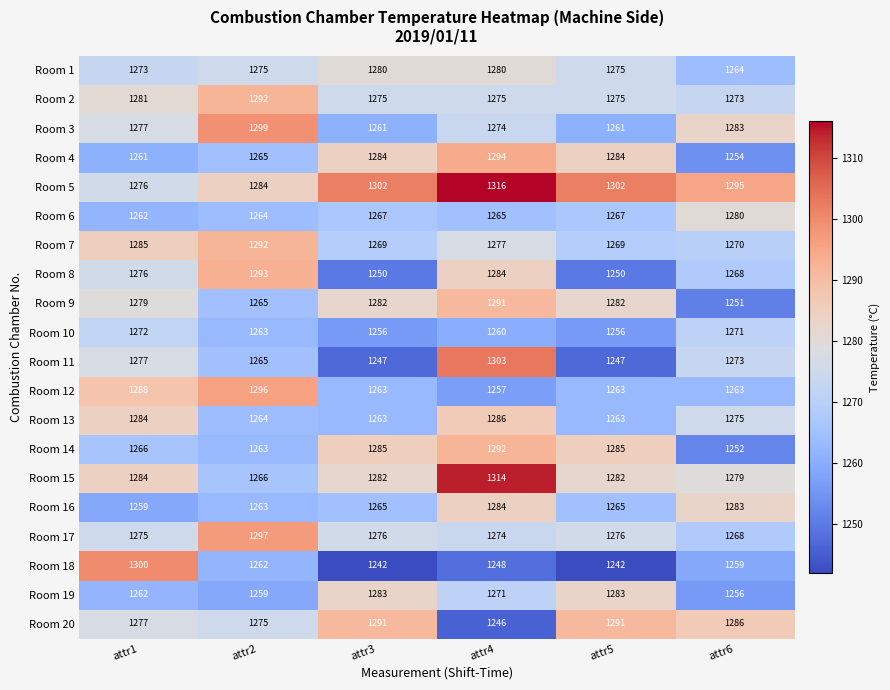

What is the total value across all series at attr1?

25514